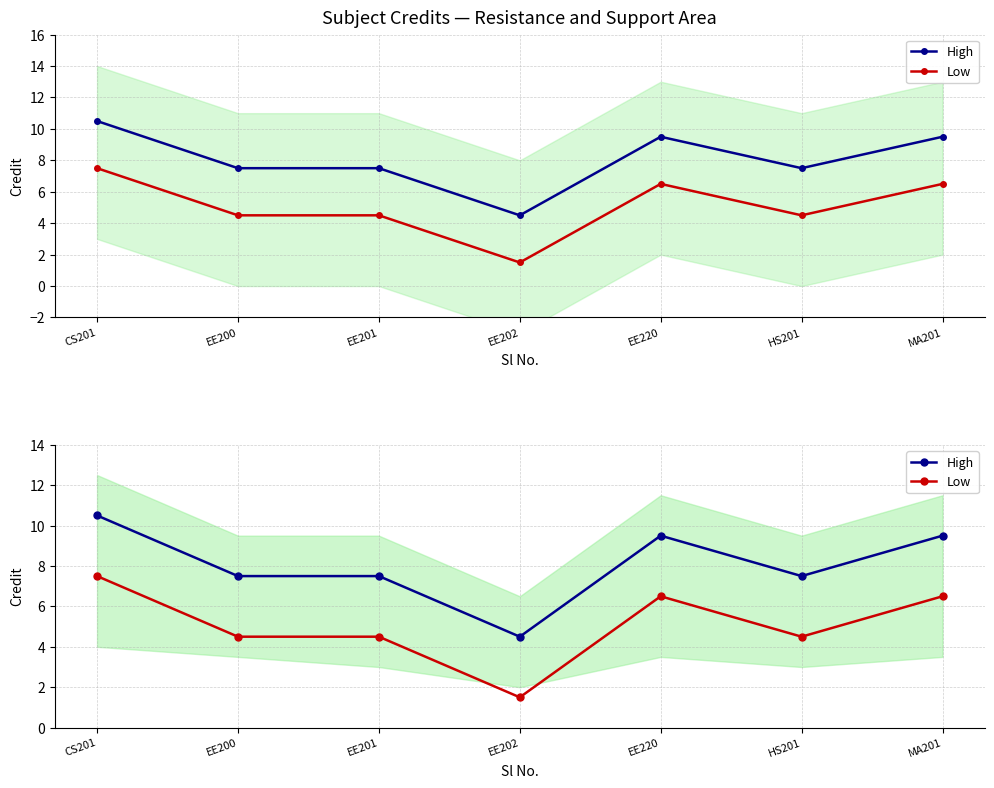

Between EE220 and EE201, which is larger?

EE220